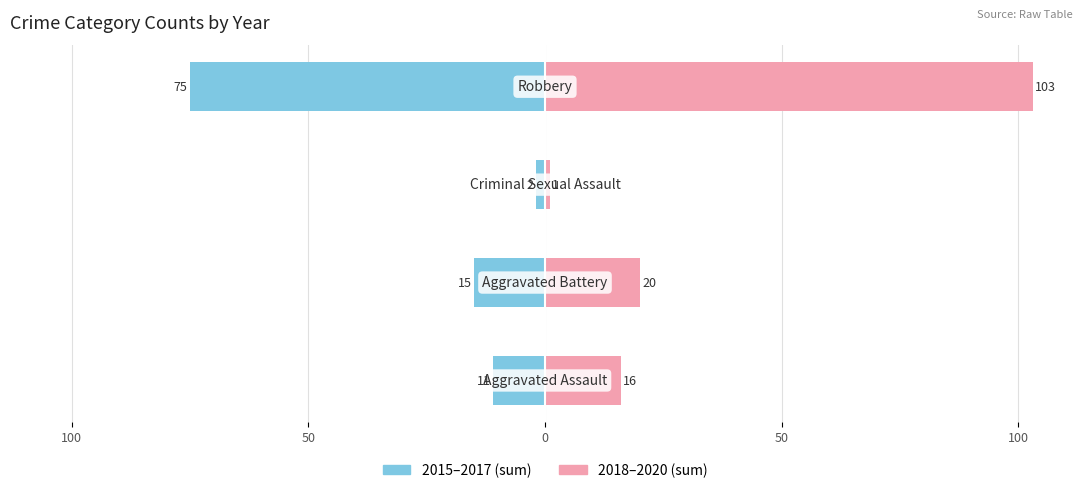

What is the value of the 2018–2020 (sum) bar at the 2nd from the left?

20